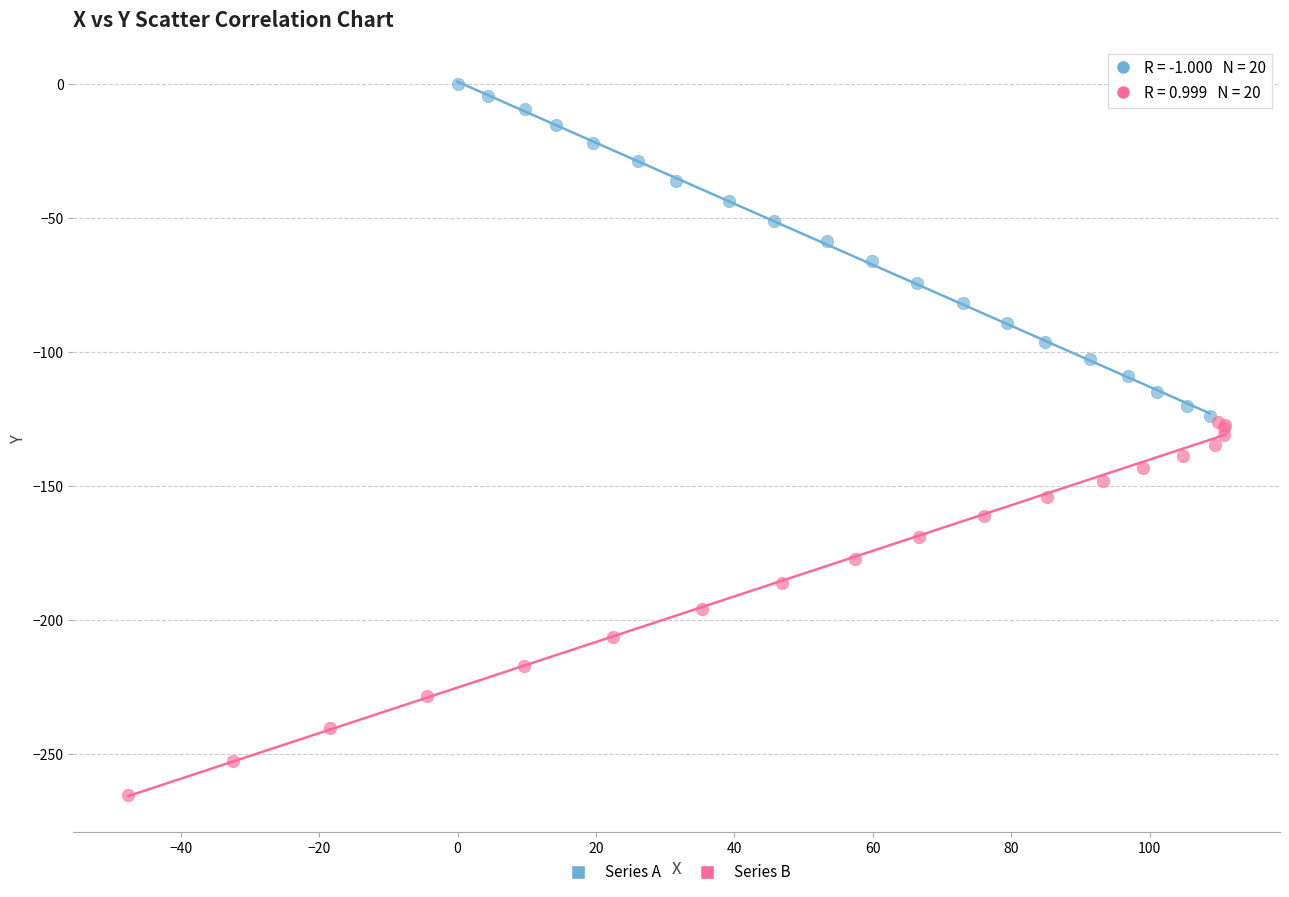

Which series has the largest Y range (max minus min)?

Series B